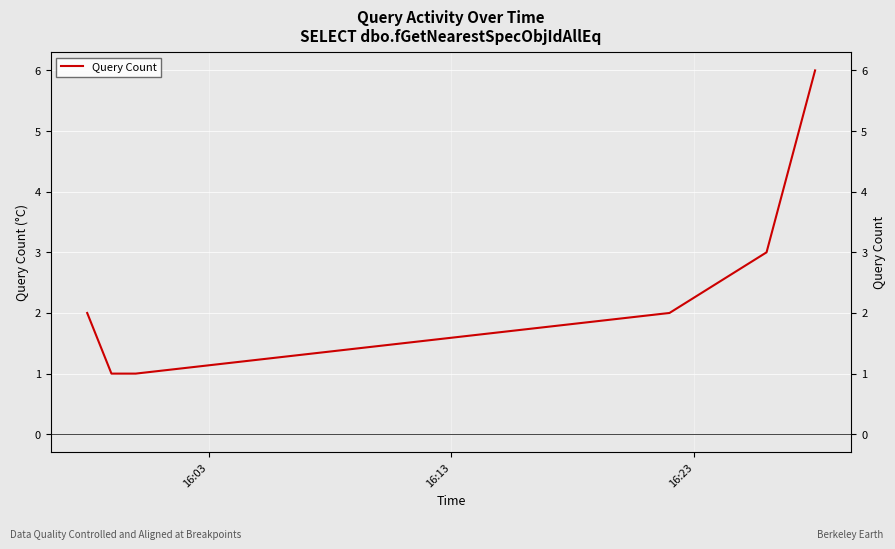

True or false: there are more than 0 points higher than both neighbors.

False